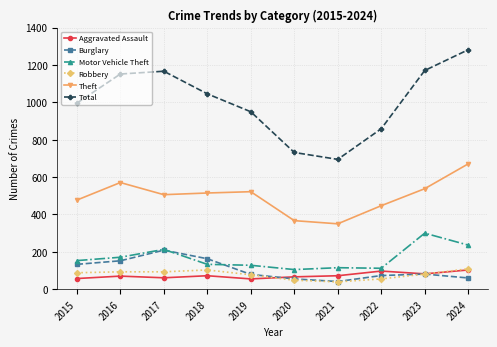

What is the difference between the highest and lowest values at 2022?

804